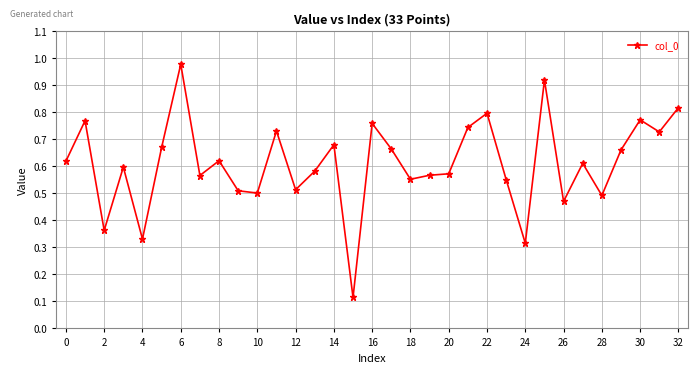

What is the sum of all values?

20.1